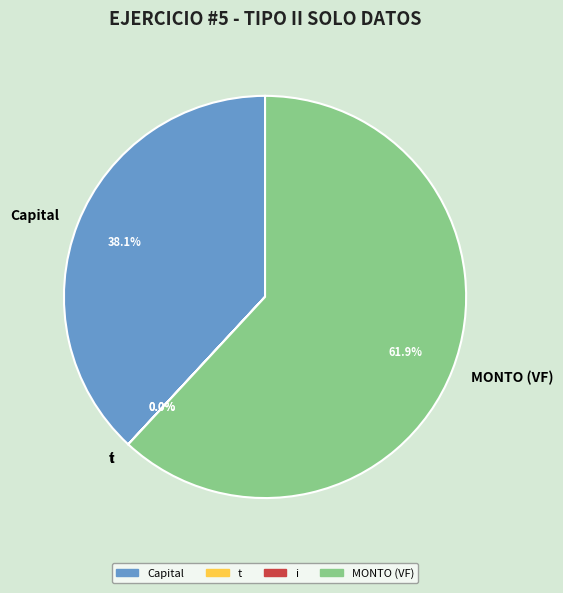

What is the change in value from Capital to MONTO (VF)?

+81250.0